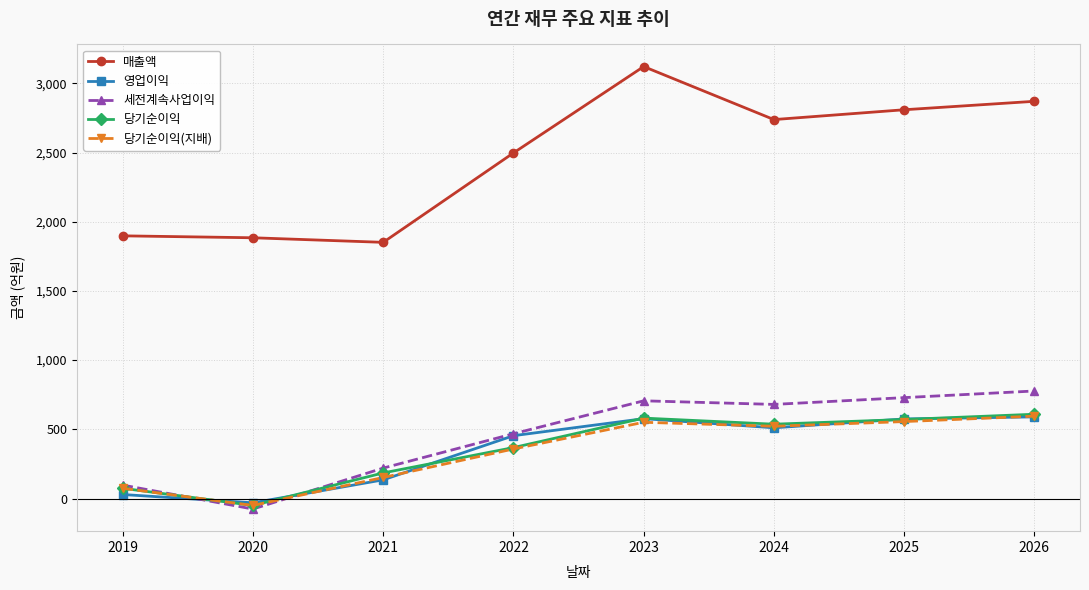

How many categories are shown in the chart?

8